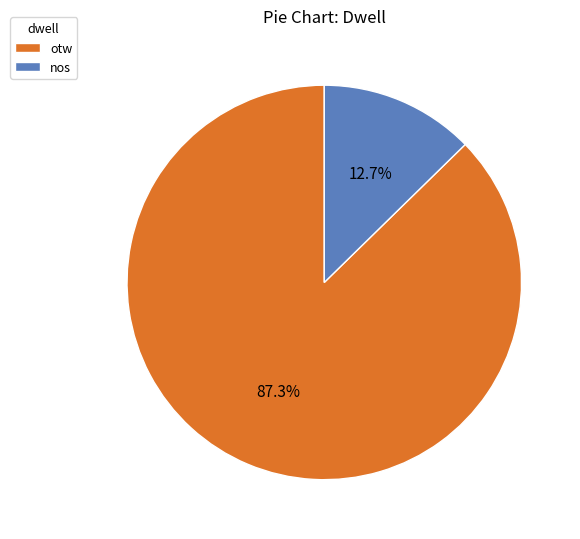

The otw slice represents 94% of the pie. True or false?

False